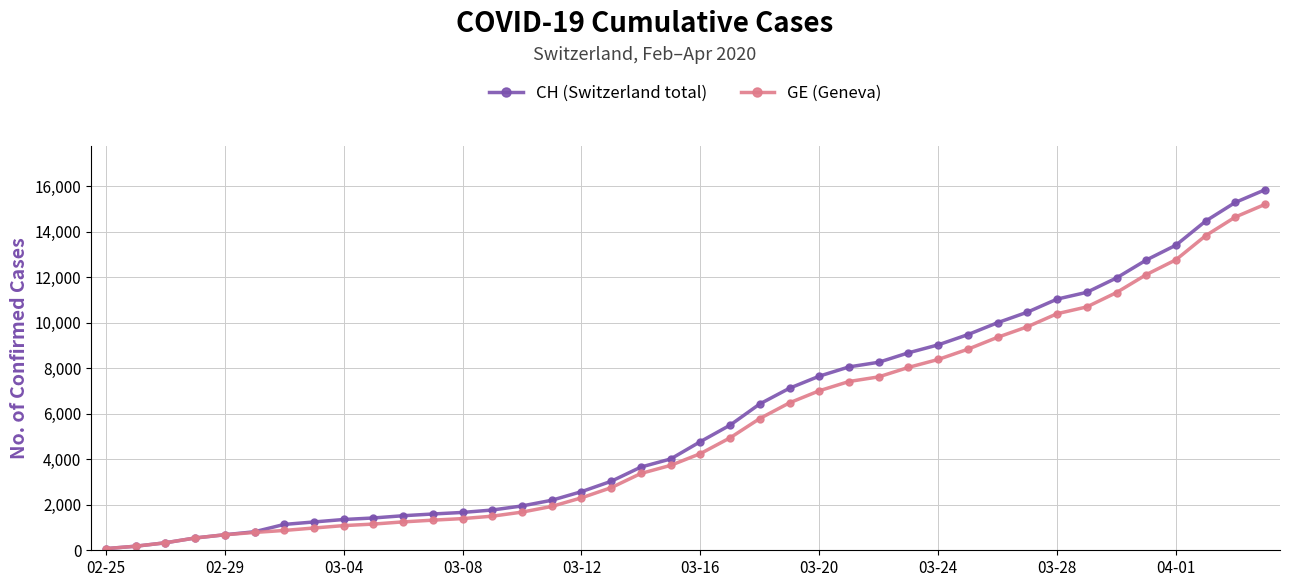

What is the greatest value displayed?

15850